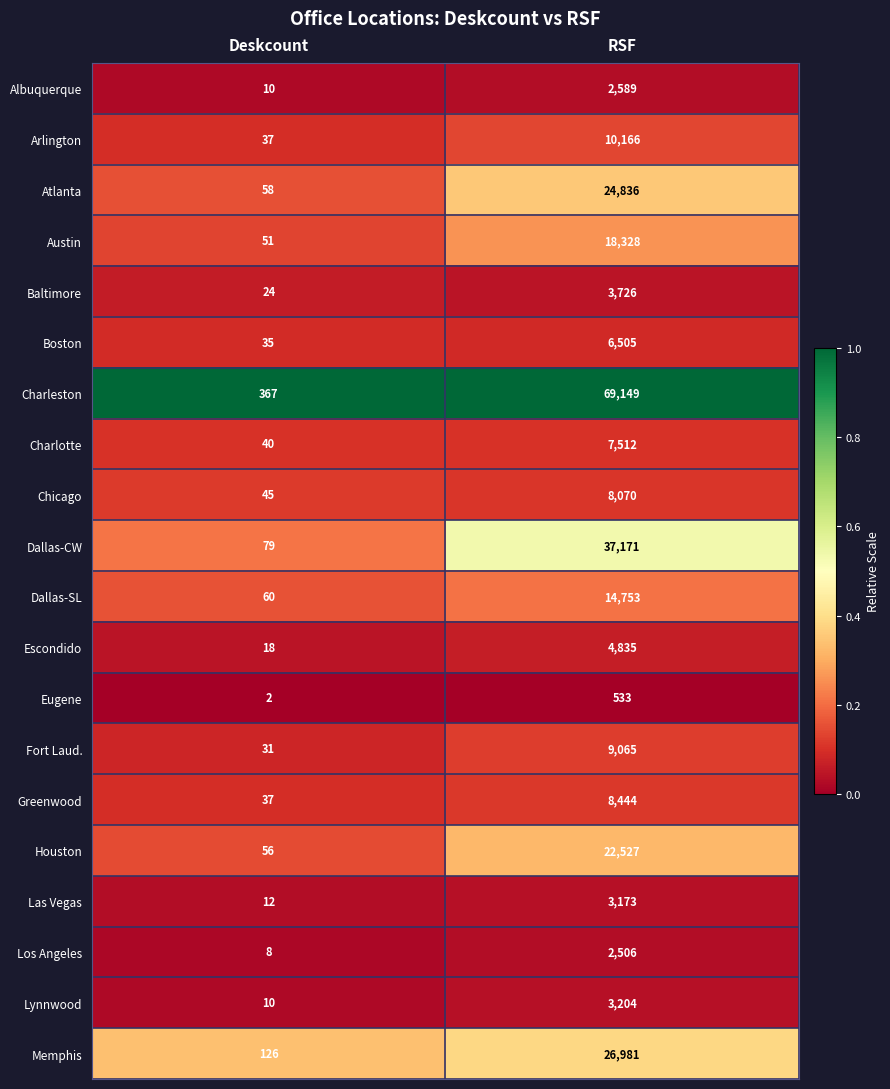

At which category does the chart reach its peak across all series?

RSF